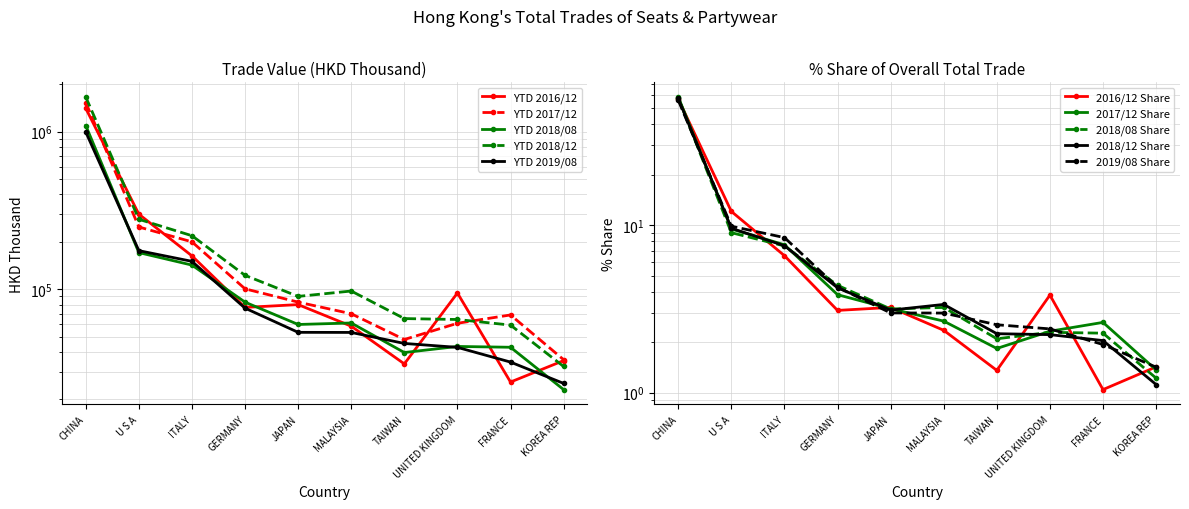

How many data points in 201712 are less than 82906?

5